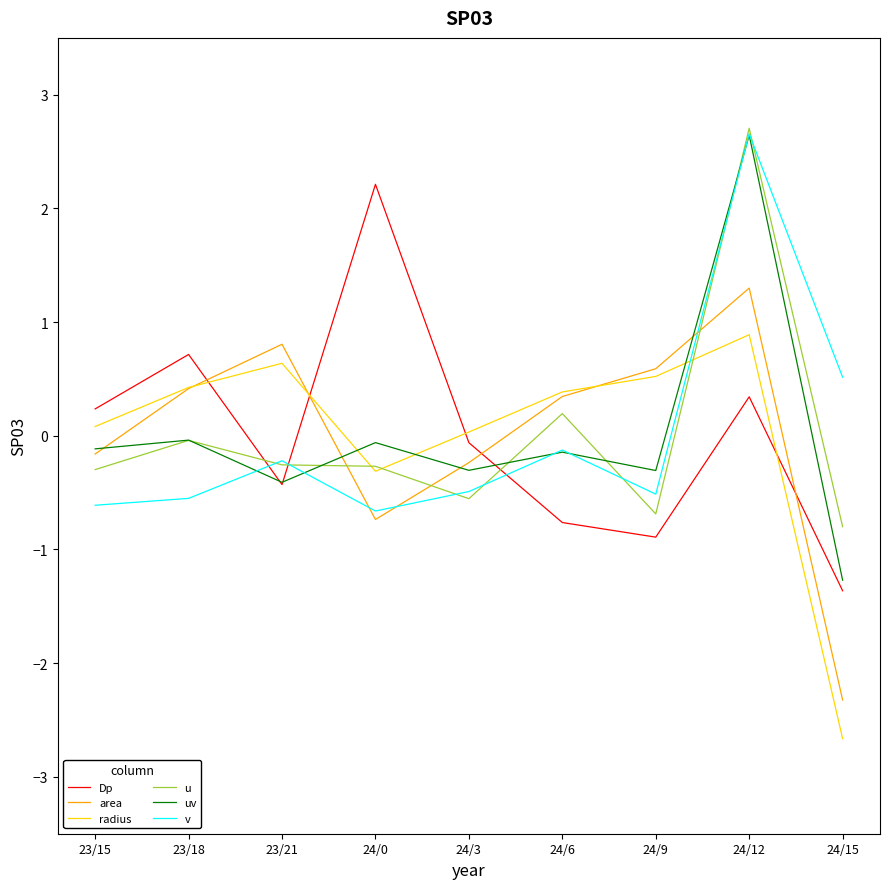

Which series has the largest range (max minus min)?

uv